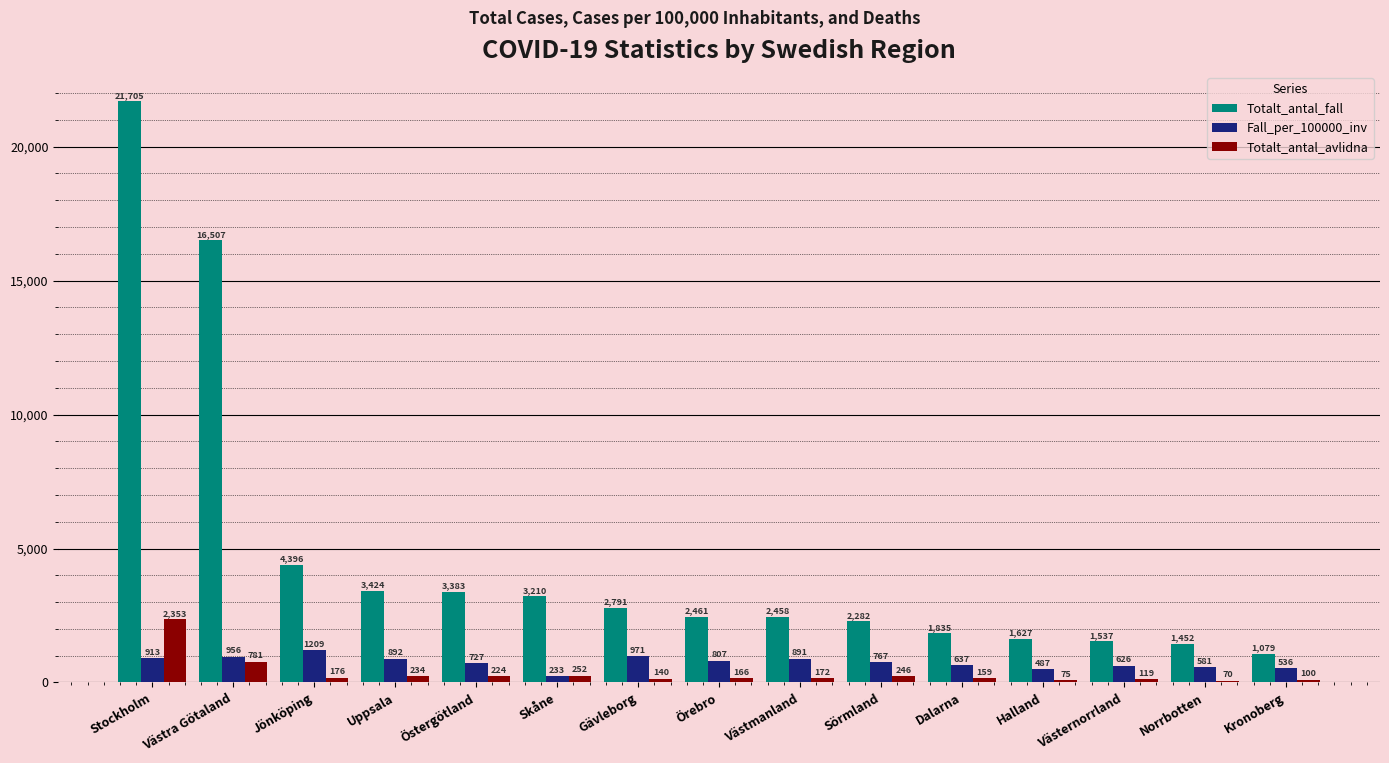

How many bars are there in each group?

3